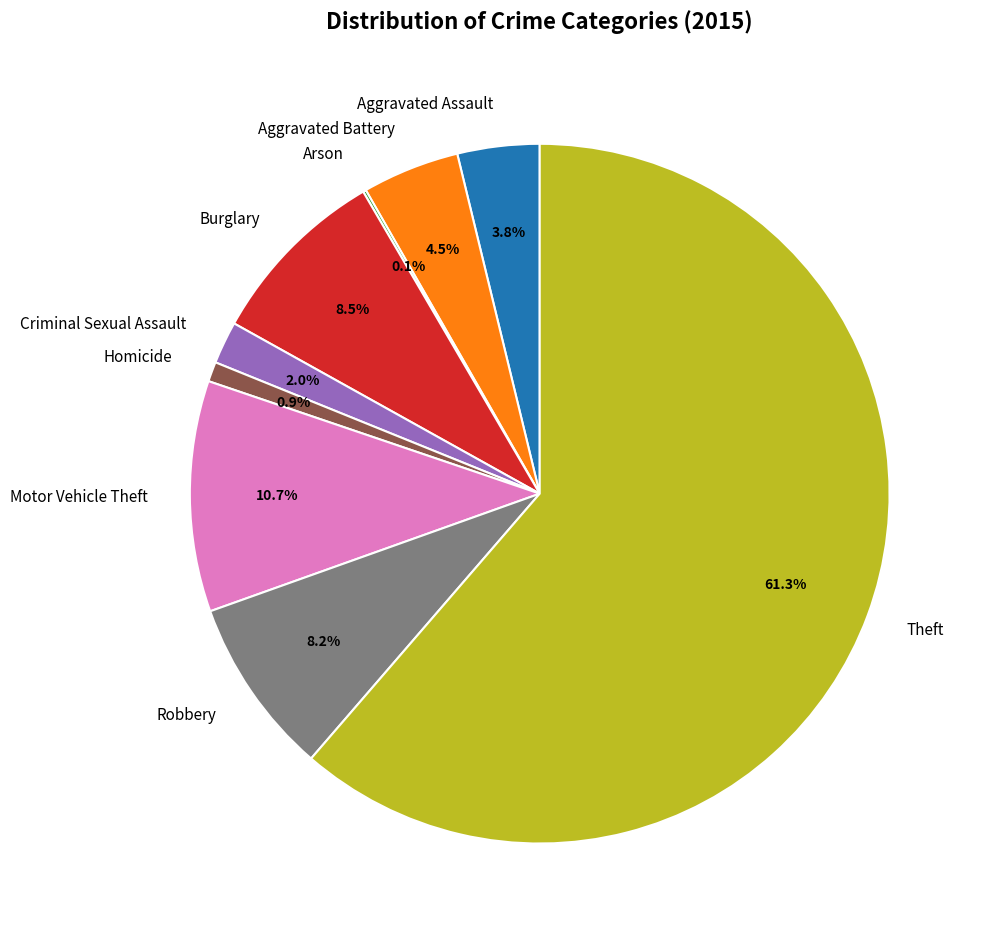

To the nearest percent, what is the difference between the largest and smallest slice percentages?

61%